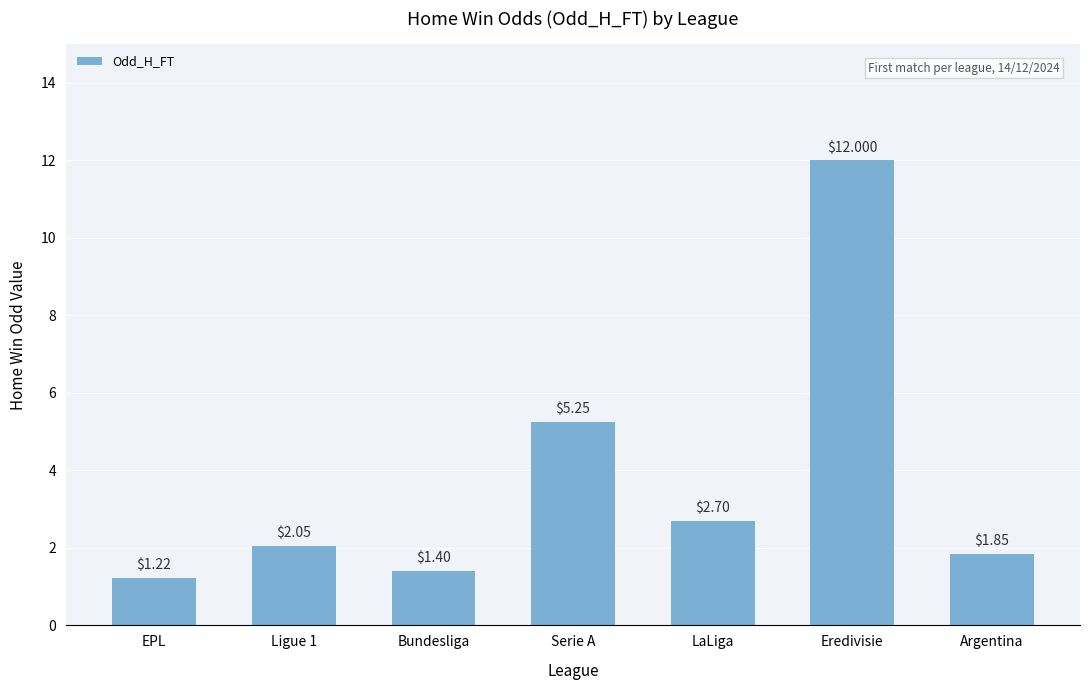

What is the ratio of the value at Eredivisie to the value at Argentina?

6.5